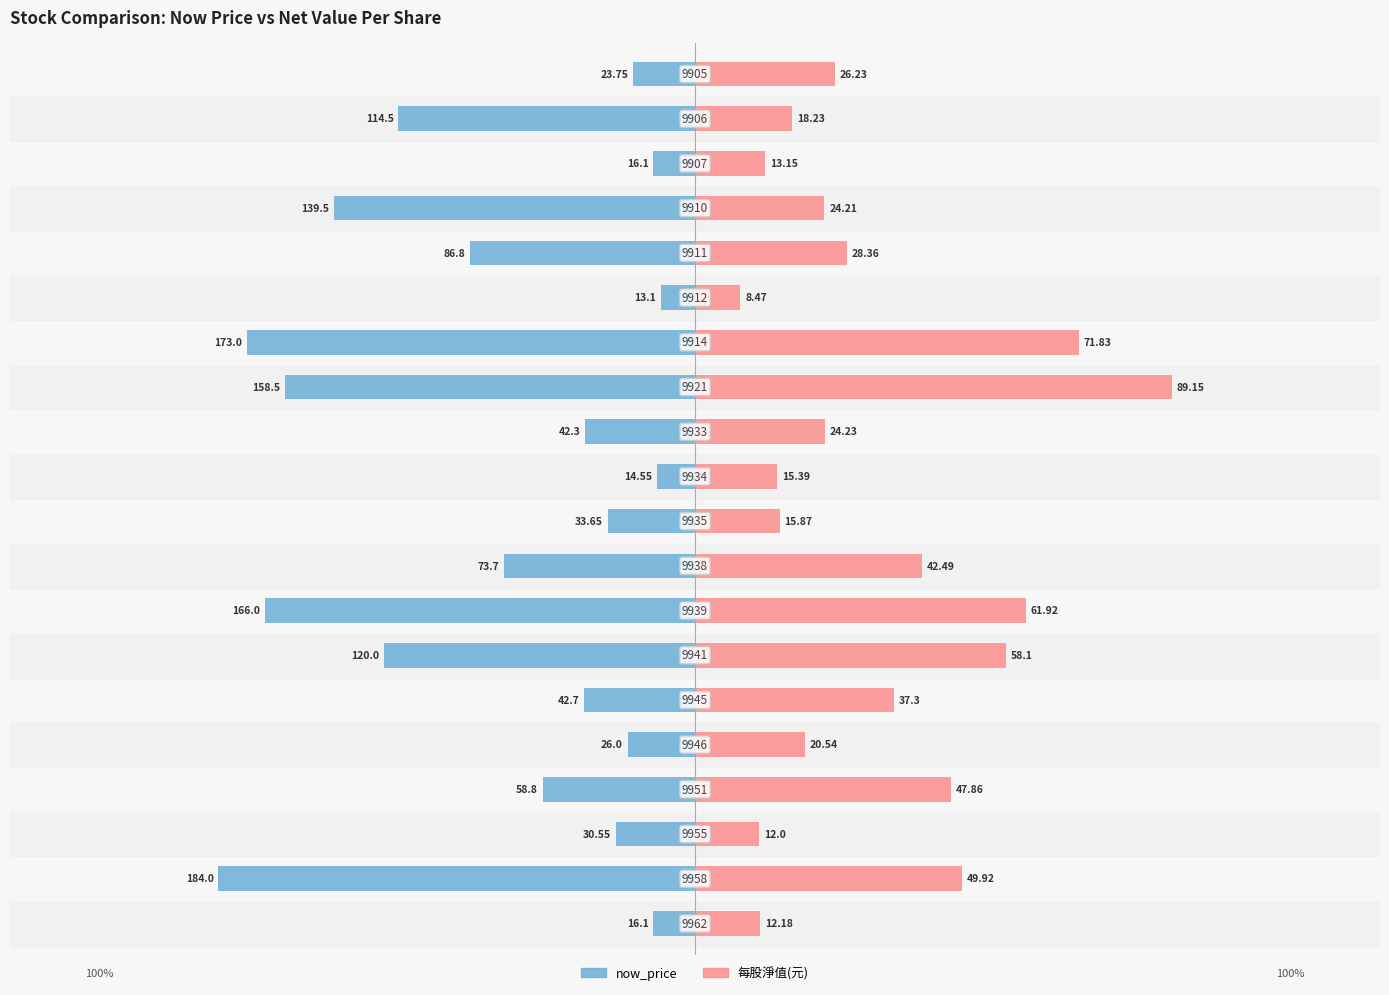

How many data points does each series have?

20